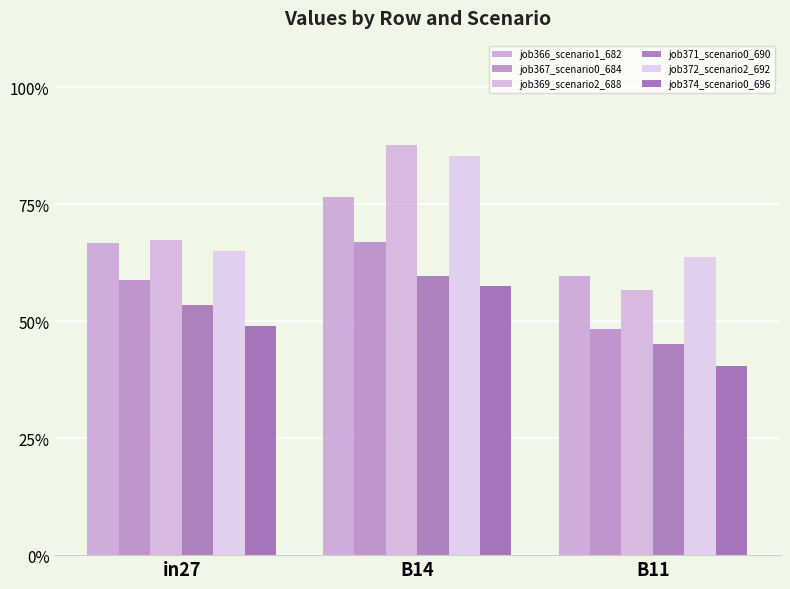

Between B14 and in27, which is larger?

B14